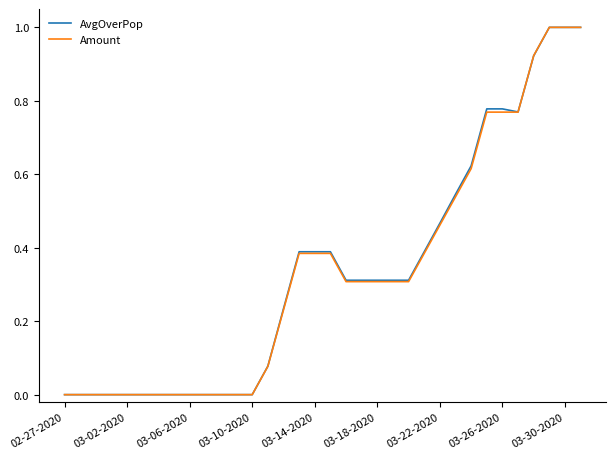

What is the highest value of the Amount series?

1.0